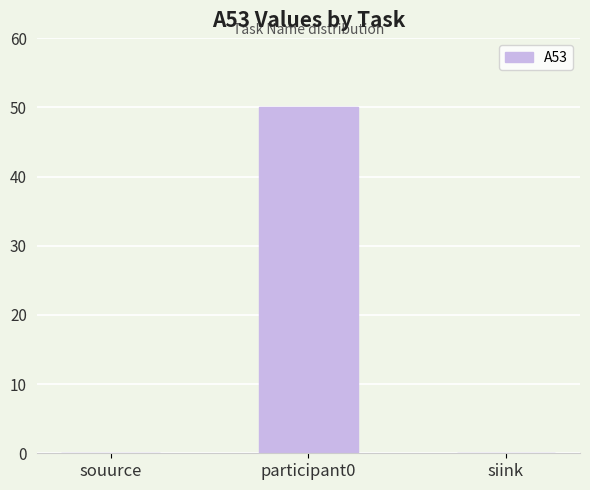

At which category does the chart reach its peak across all series?

participant0